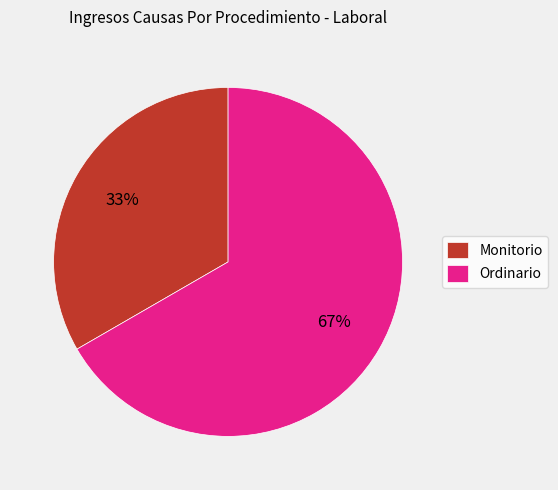

Is there a majority slice in this chart?

Yes